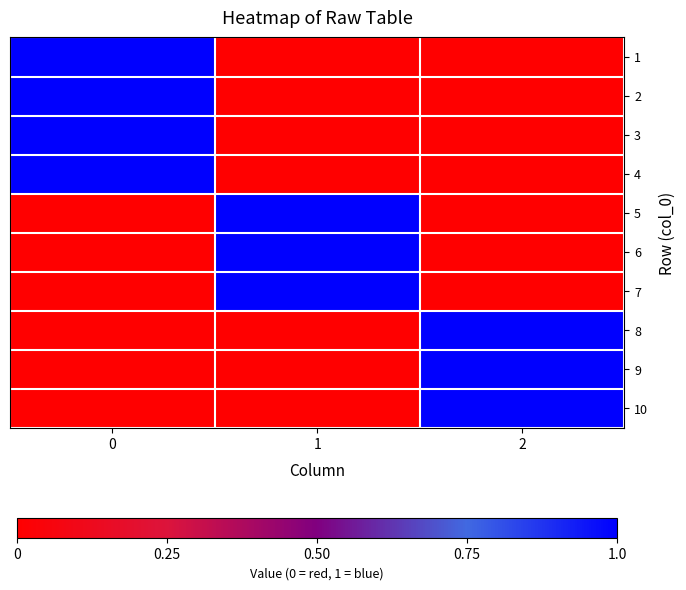

Which series has the widest spread of values?

1